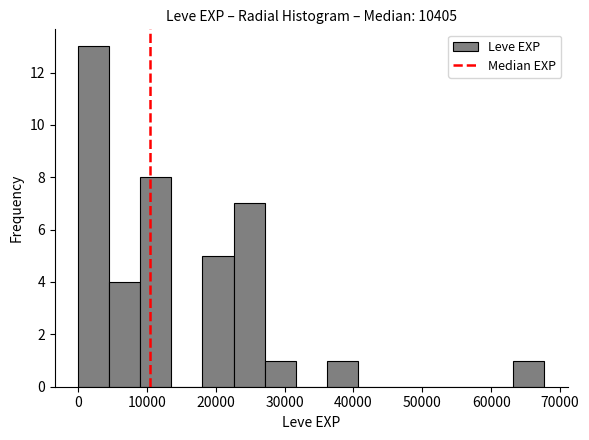

Reading left to right, list every bar in this chart as the range it spans on the x-axis followed by its height. Neither the bar edges nor the heights are printed on the chart, so give them approximately, as read against the axes.

0 to 5000: 13
5000 to 9000: 4
9000 to 14000: 8
14000 to 18000: 0
18000 to 23000: 5
23000 to 27000: 7
27000 to 32000: 1
32000 to 36000: 0
36000 to 41000: 1
41000 to 45000: 0
45000 to 50000: 0
50000 to 54000: 0
54000 to 59000: 0
59000 to 63000: 0
63000 to 68000: 1